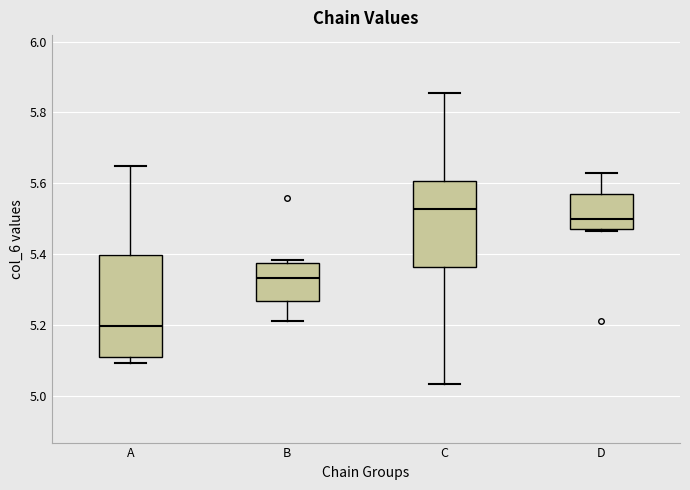

Which box has the lowest median line?

A